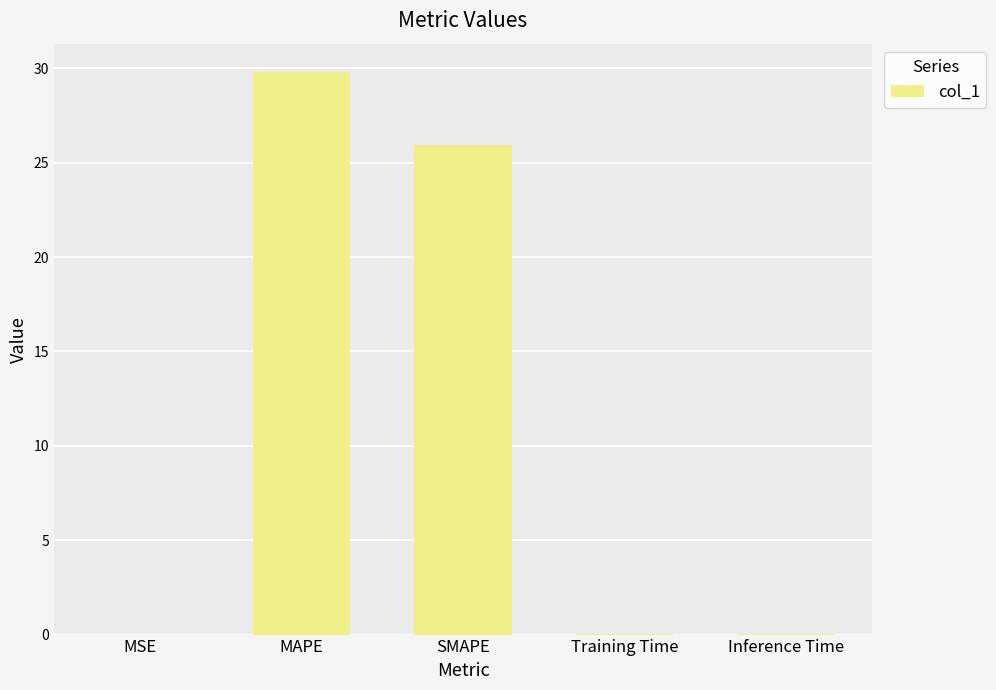

At which category does the chart reach its peak across all series?

MAPE